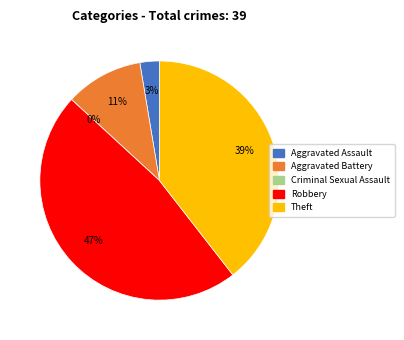

How many slices are in this pie chart?

5